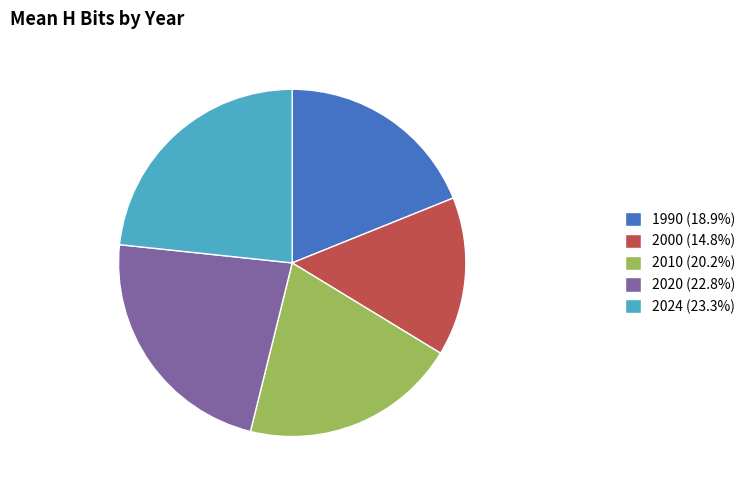

What is the smallest slice in the pie chart?

2000